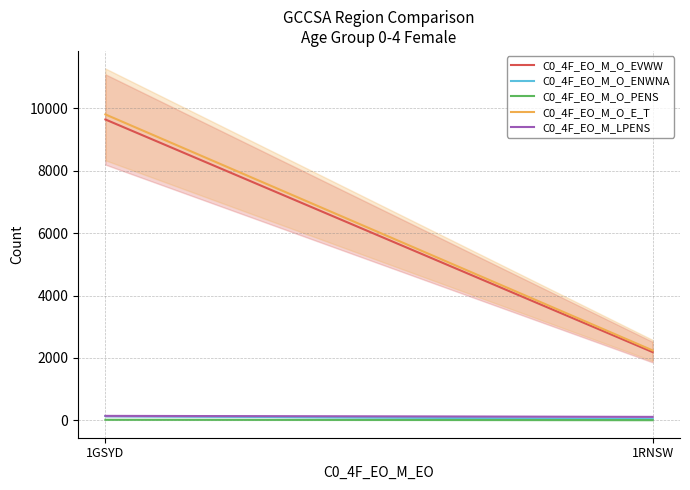

At which label is C0_4F_EO_M_O_ENWNA closest to 91?

1RNSW